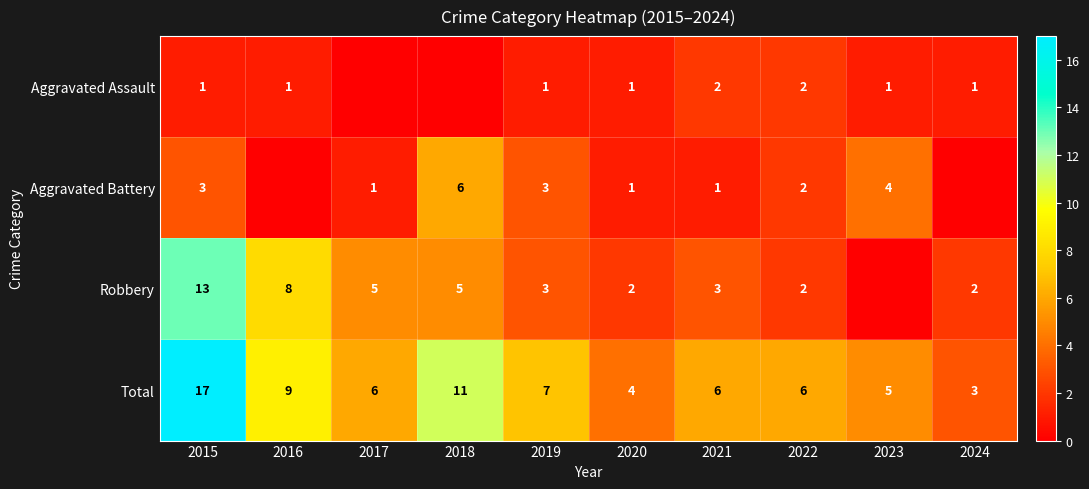

True or false: Aggravated Assault has a value of 0 at 2021.

False